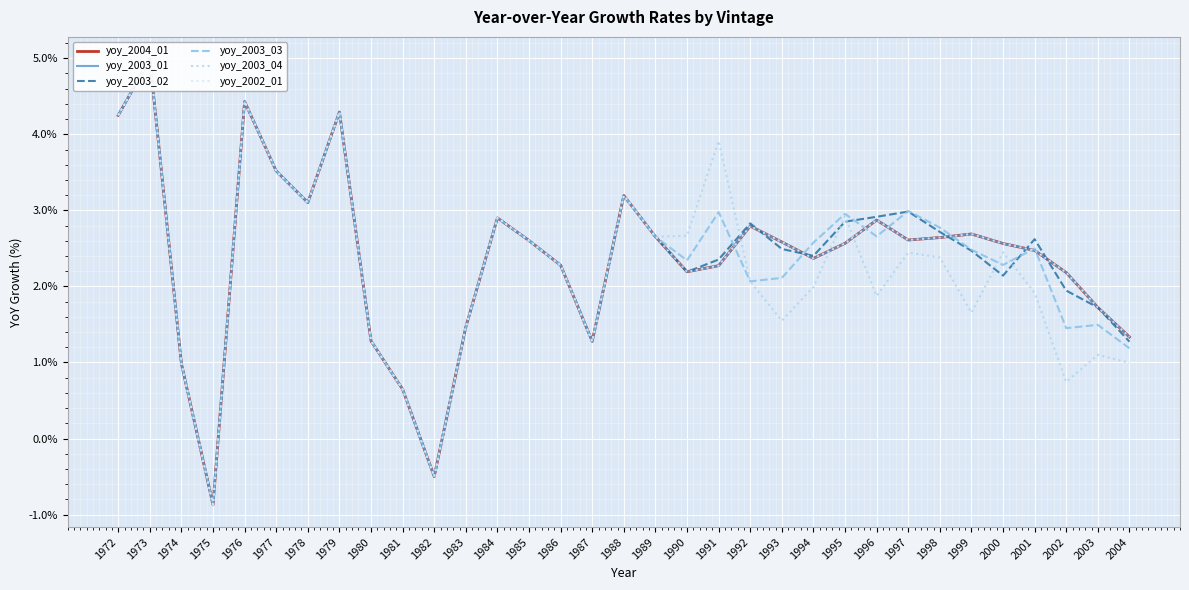

Count the number of categories in the chart.

33